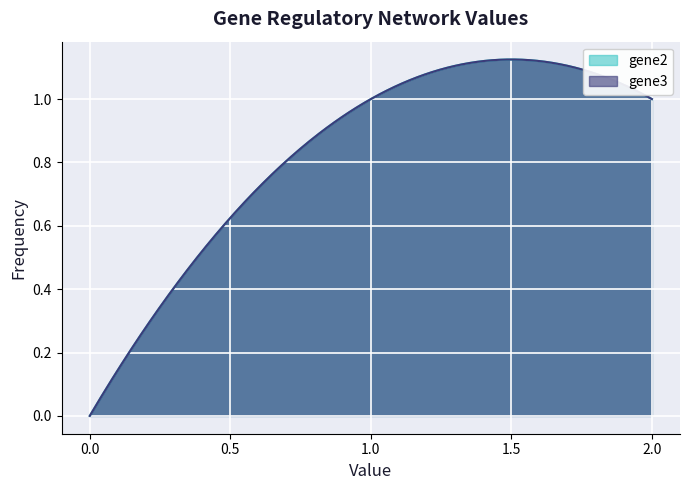

What is the difference between the maximum and minimum values in the gene2 series?

1